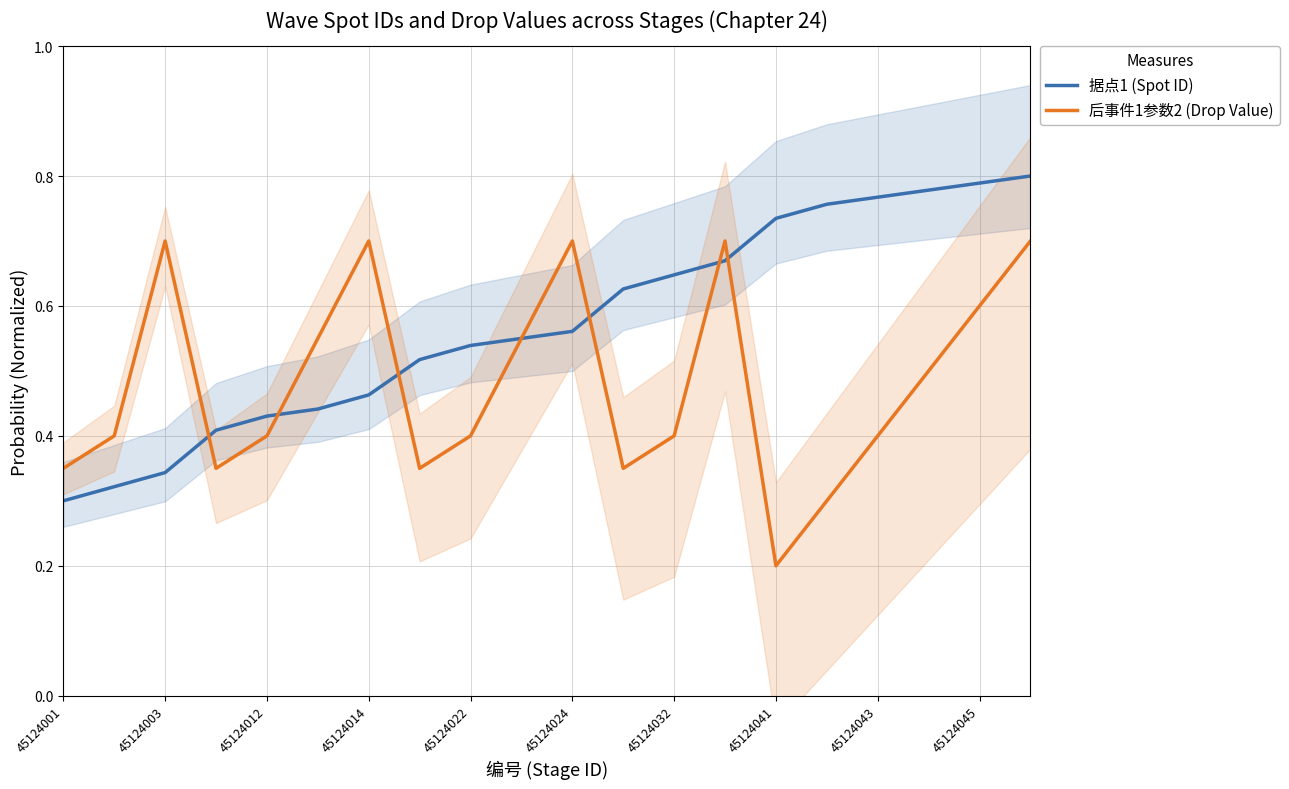

What is the maximum value shown in the chart?

0.8